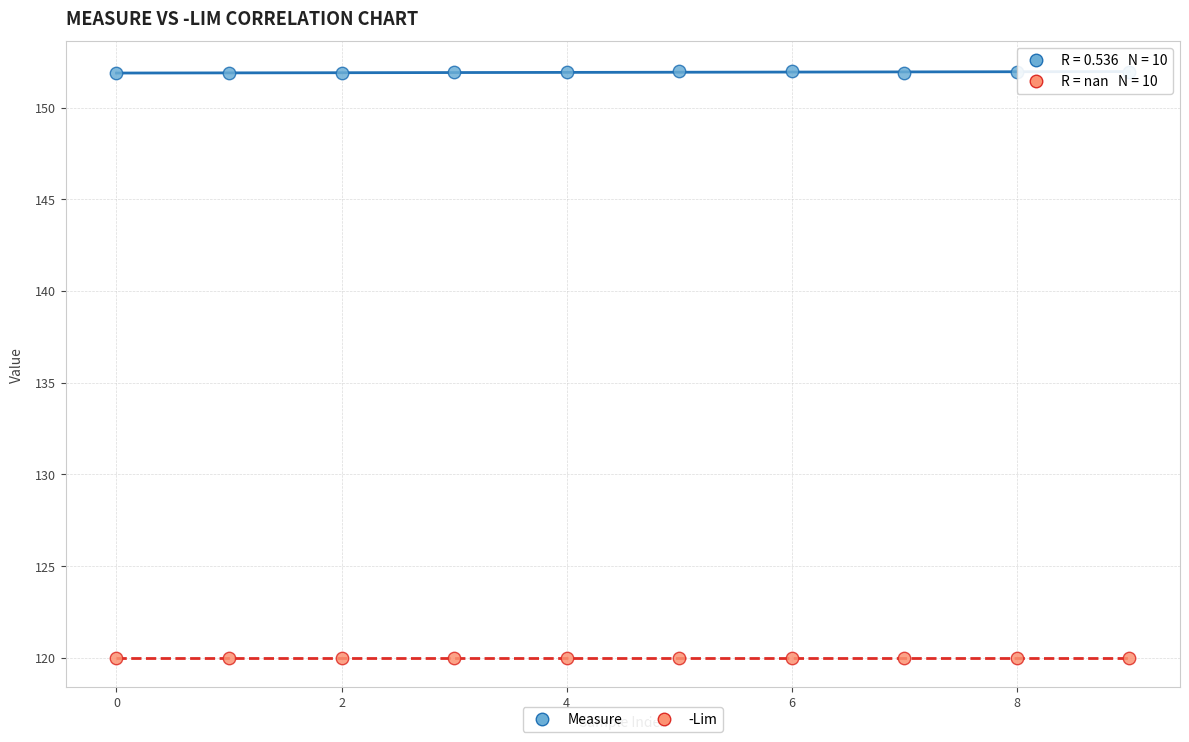

Which series contains the highest Y value?

Measure